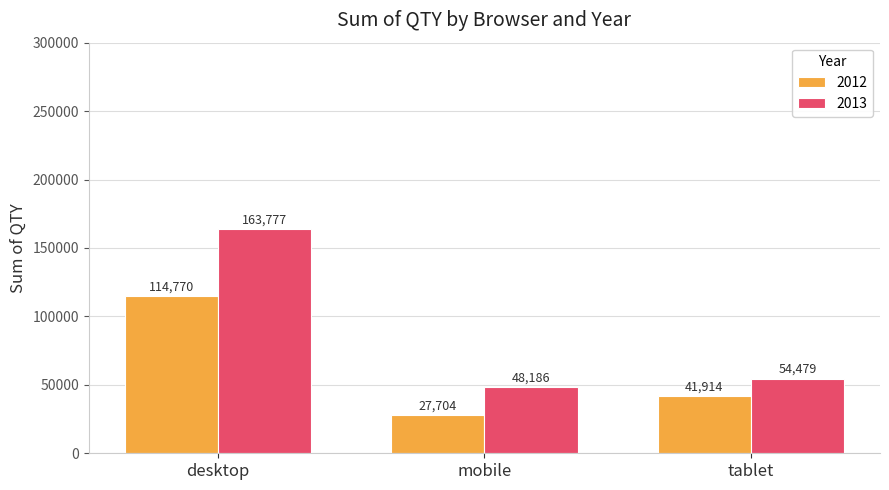

Is the value of 2012 at mobile greater than the value of 2013 at tablet?

No